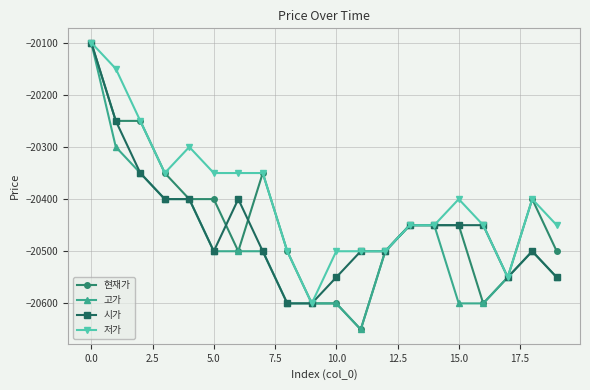

Which series has the largest total across all categories?

저가